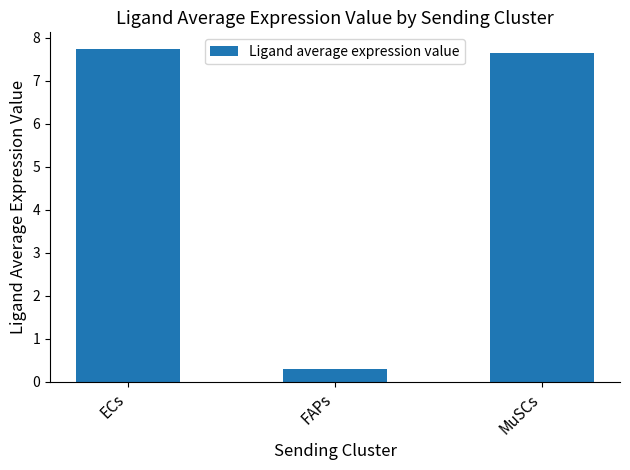

What is the change in value from ECs to MuSCs?

-0.1